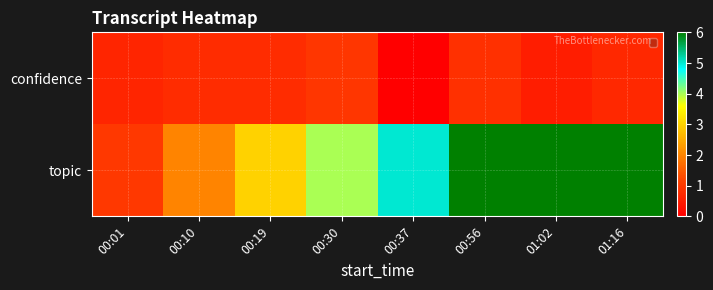

Which category has the highest value across all series?

00:30